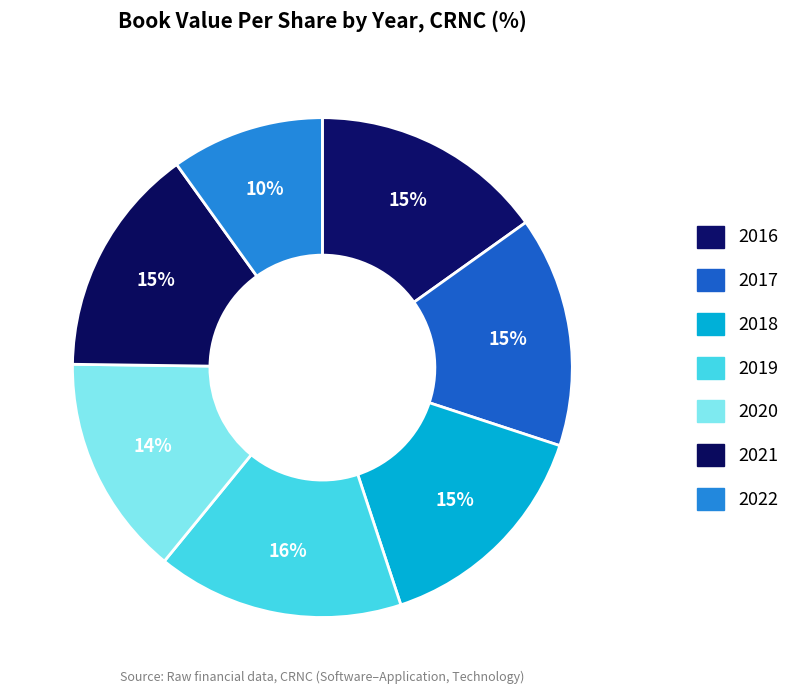

How many slices are in this pie chart?

7